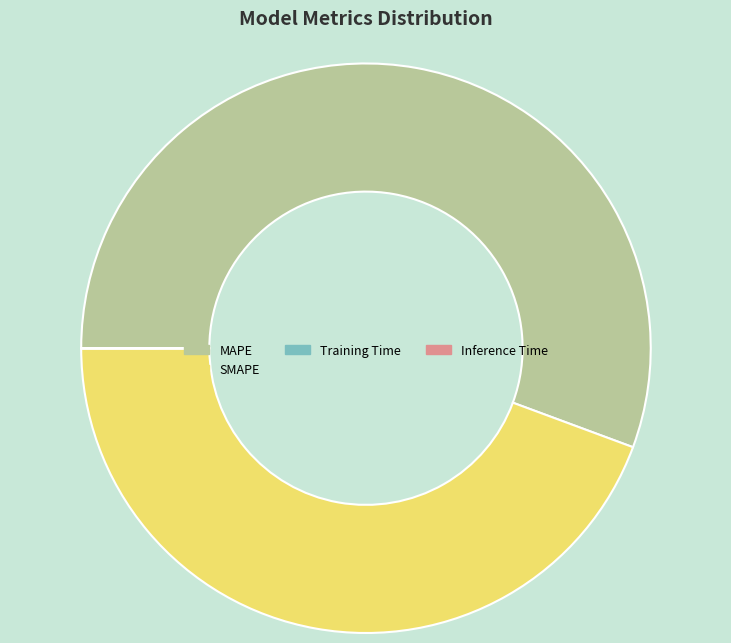

Which category has the biggest portion of the pie?

MAPE